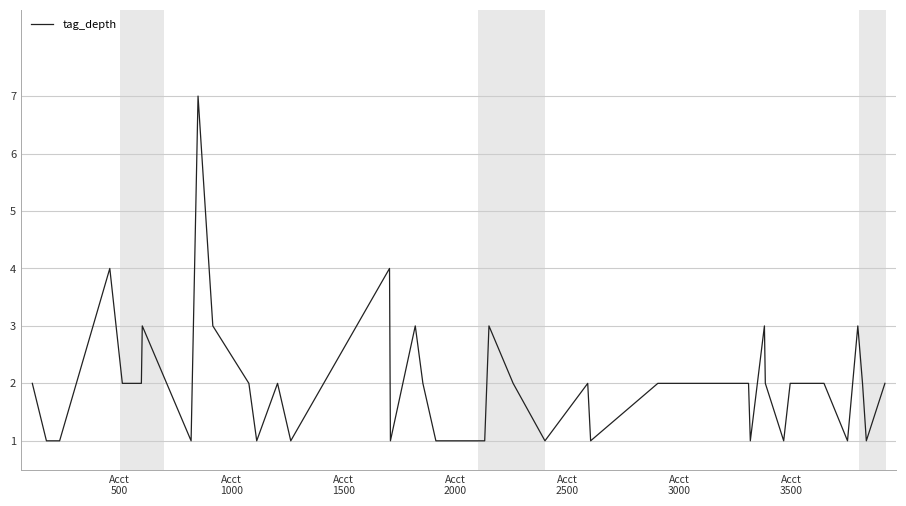

What is the greatest value displayed?

7